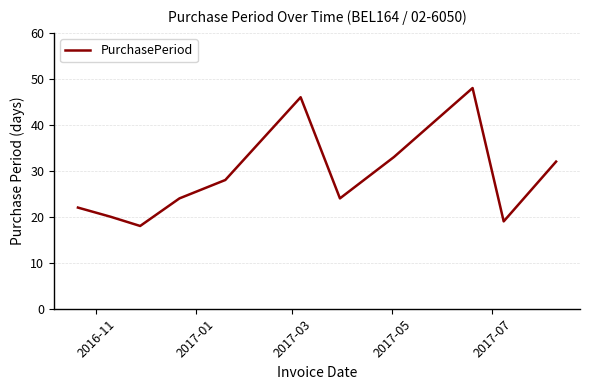

What is the difference between the maximum and minimum values?

30